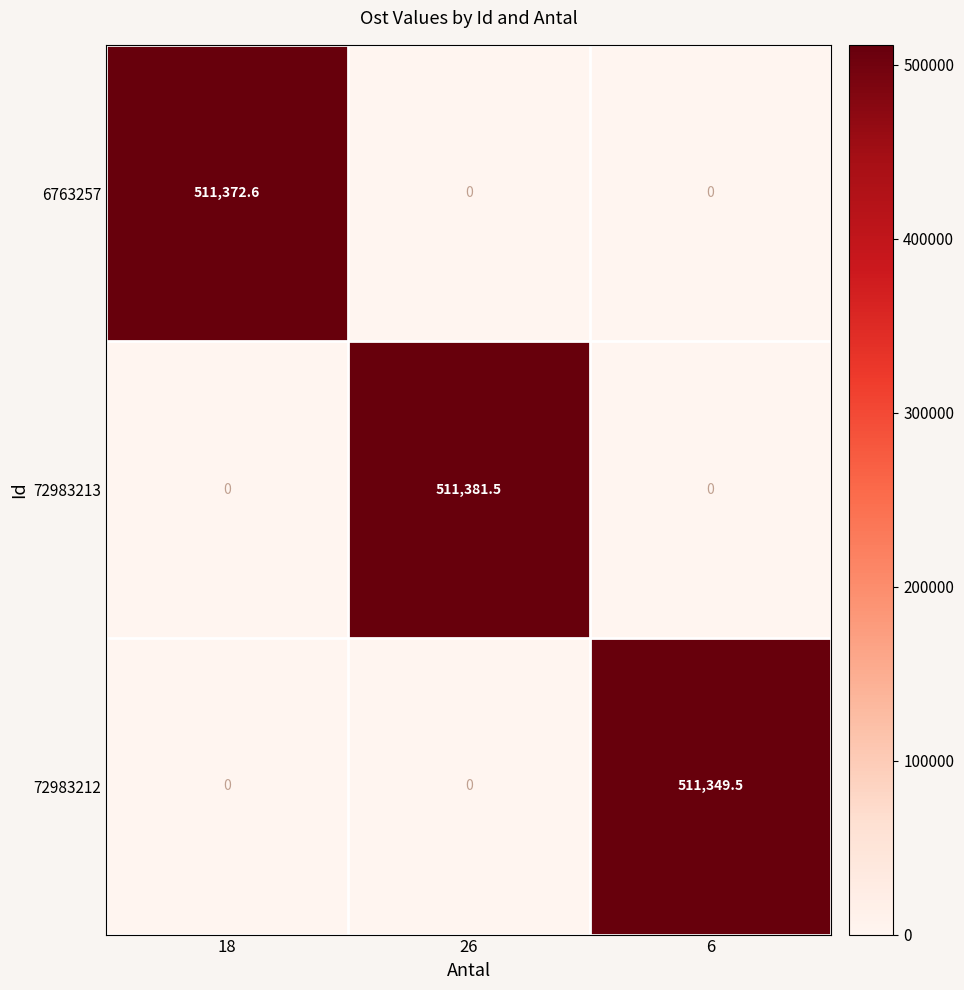

At which label does 72983213 reach its peak?

26